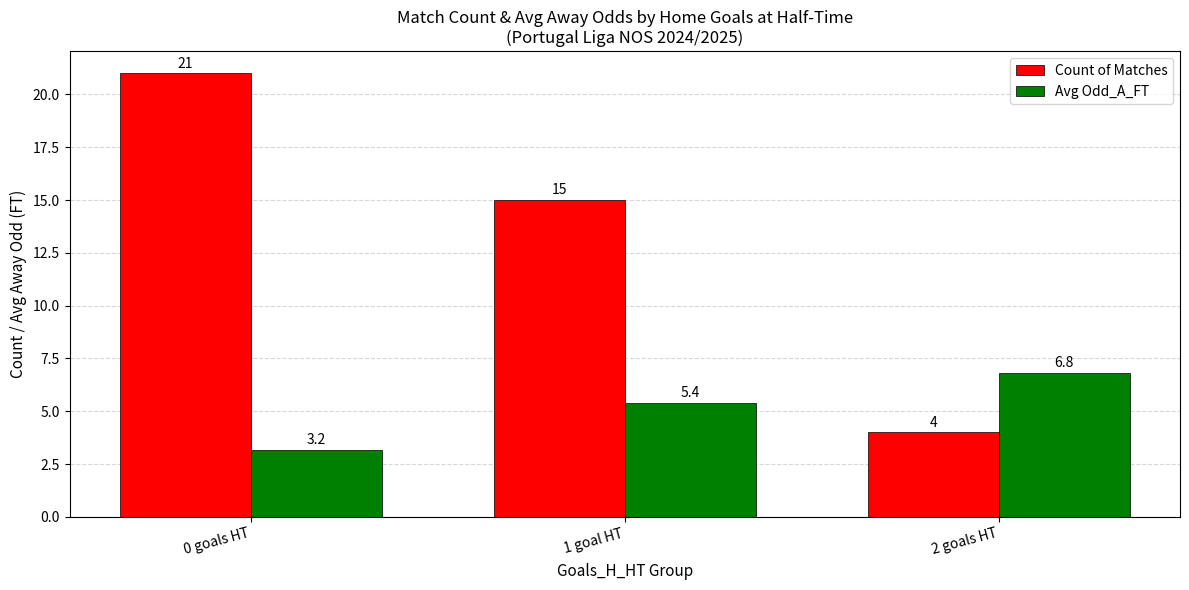

True or false: Avg Odd_A_FT has a value of 3.2 at 0 goals HT.

True